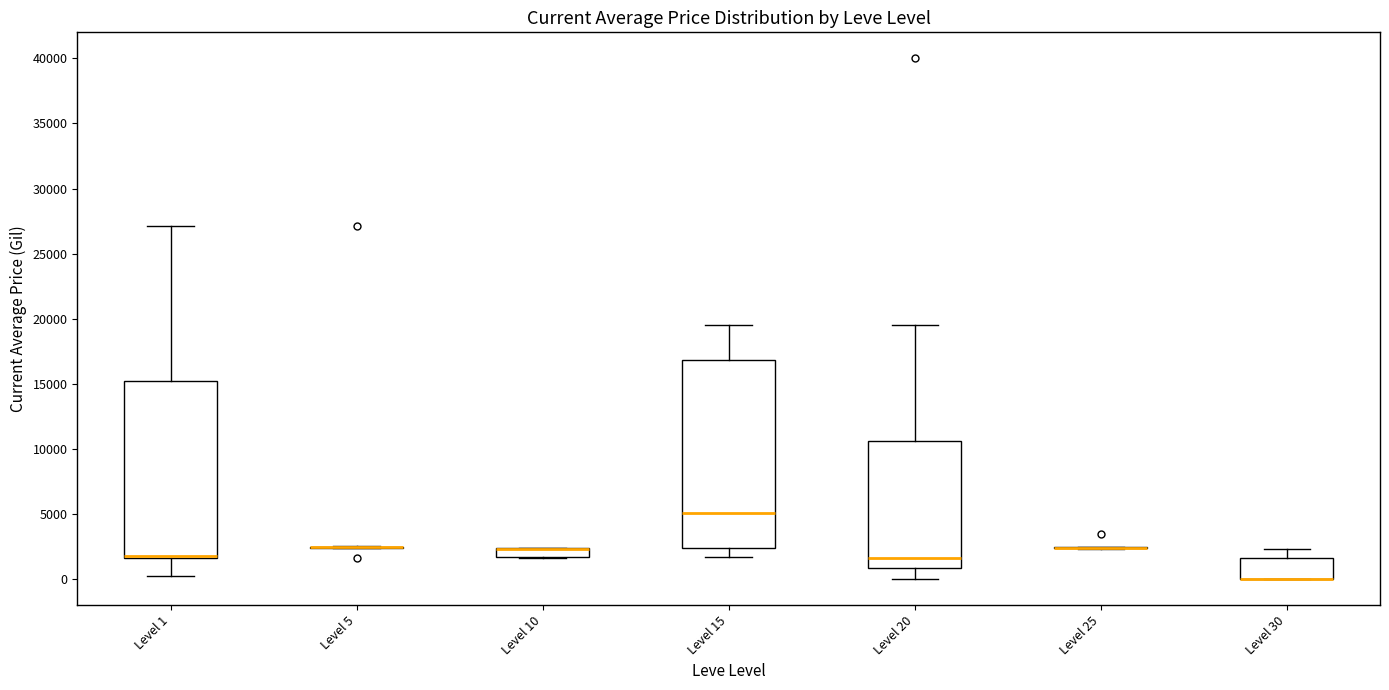

Comparing the boxes themselves (not the whiskers), which one is the tallest?

Level 15